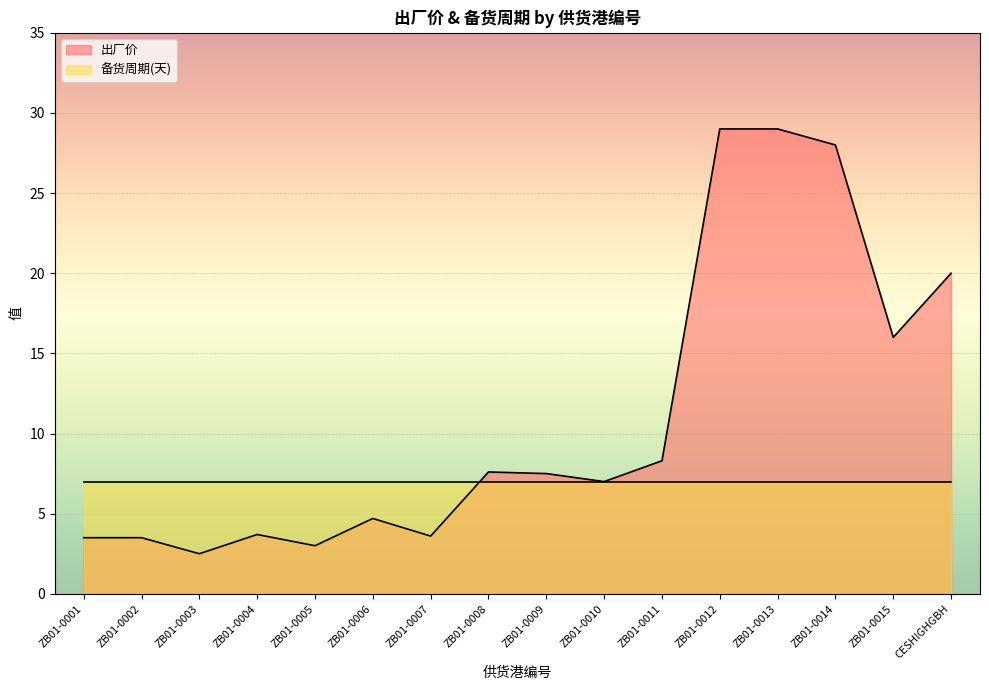

What is the label of the 5th point from the right?

ZB01-0012